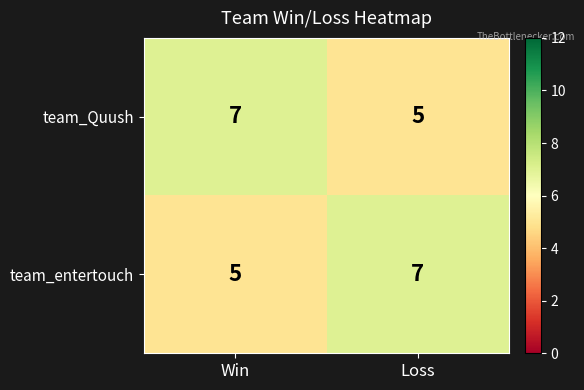

What is the minimum value for team_entertouch?

5